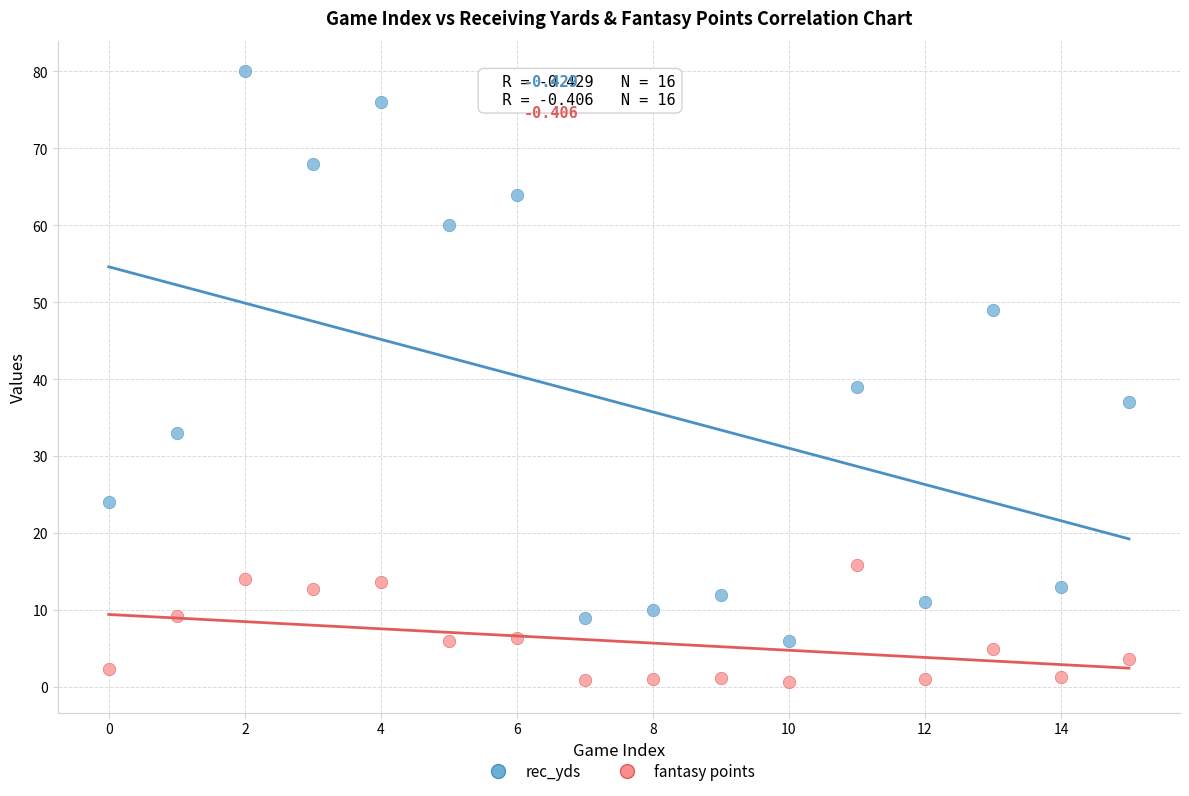

Across all data points, what is the range of Y values (max minus min)?

79.4